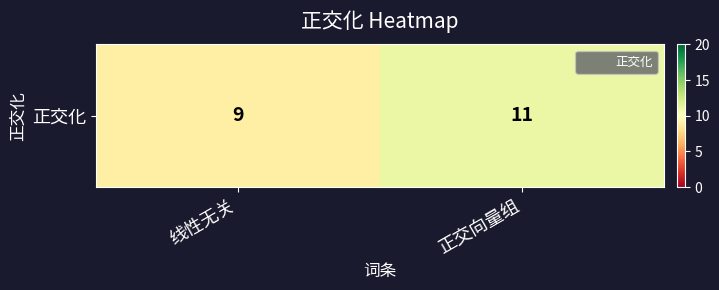

What is the difference between the values at 线性无关 and 正交向量组?

2